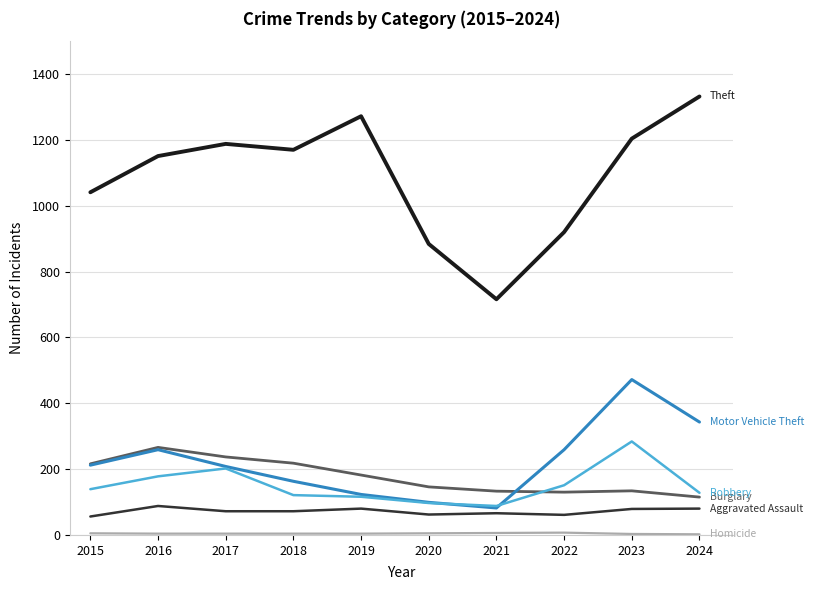

What is the greatest value displayed?

1332